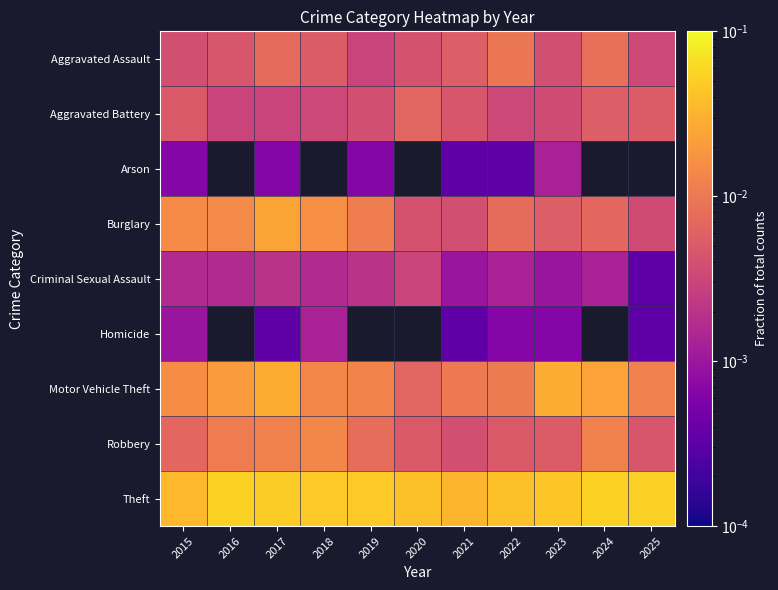

The value of Aggravated Battery at 2018 is 0.0. True or false?

False